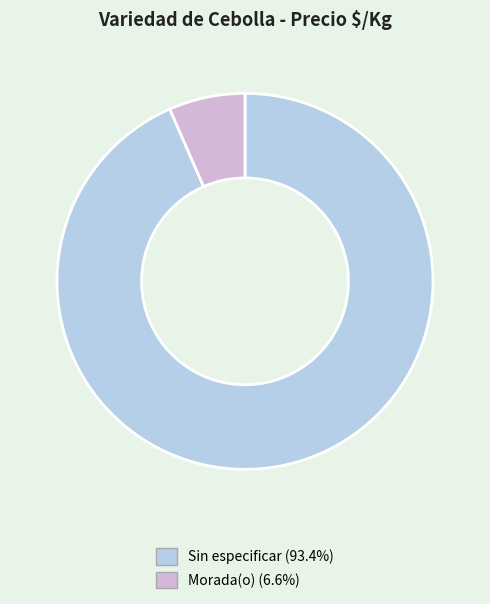

Is there a majority slice in this chart?

Yes